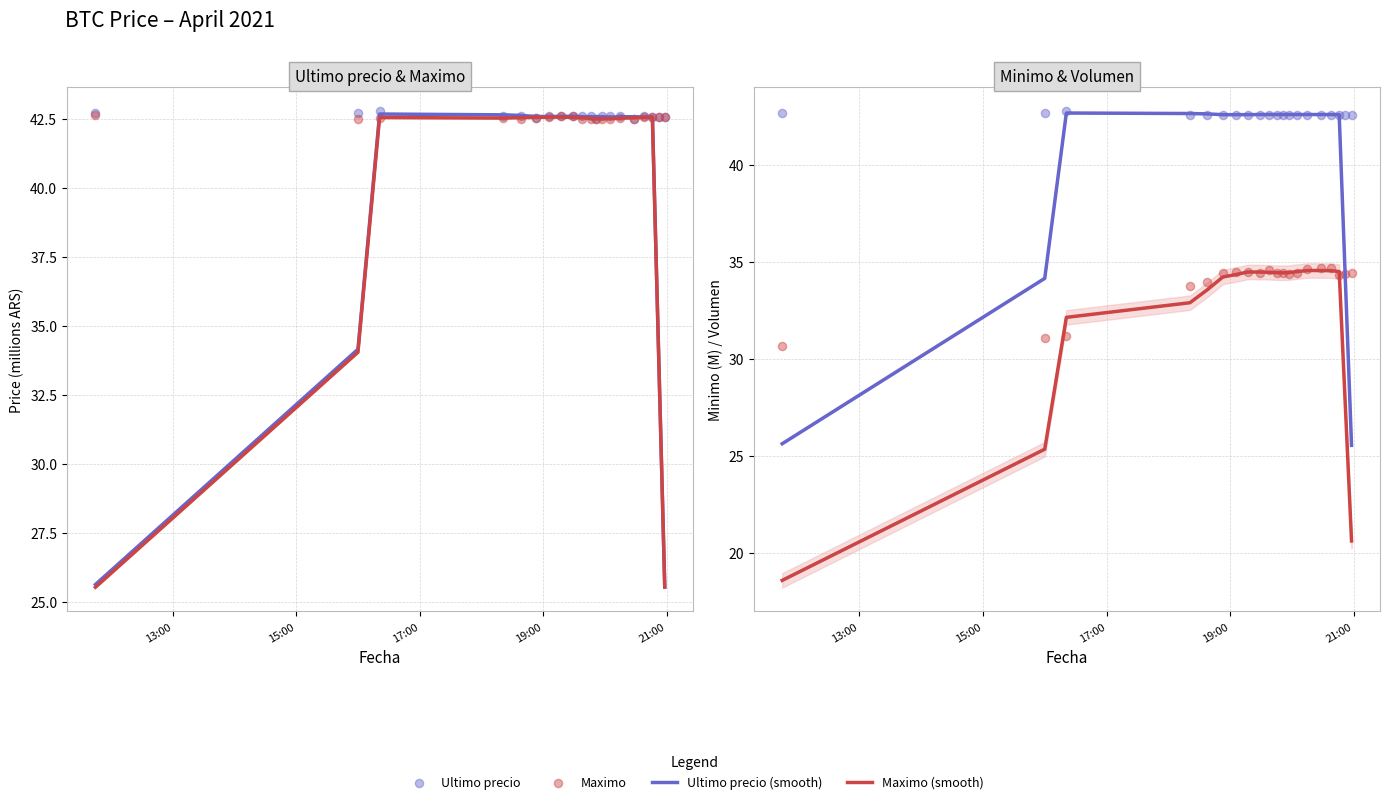

What is the total value across all series at 2021-04-05 19:06?

162.2